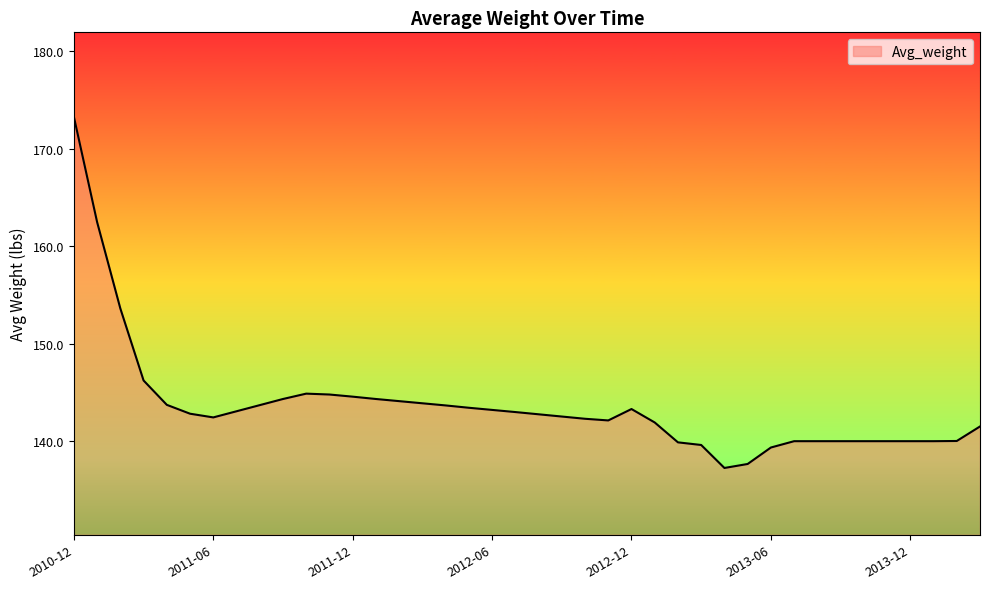

What is the maximum value shown in the chart?

173.3